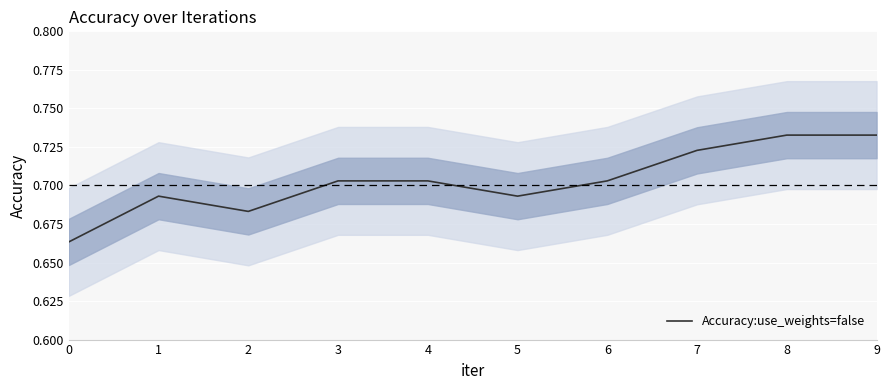

True or false: Accuracy:use_weights=false has a value of 1.2 at 3.

False